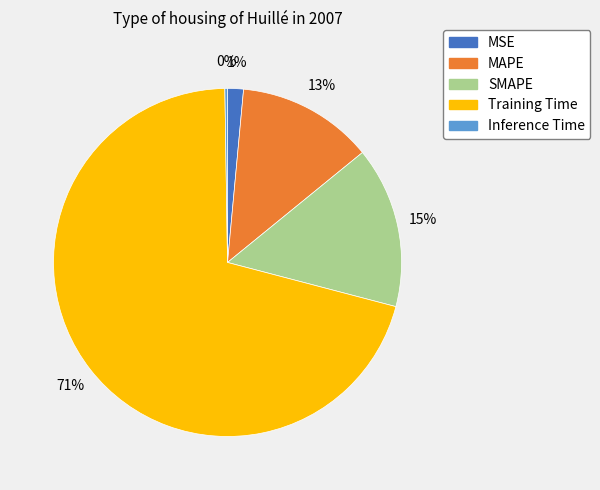

What is the largest slice in the pie chart?

Training Time